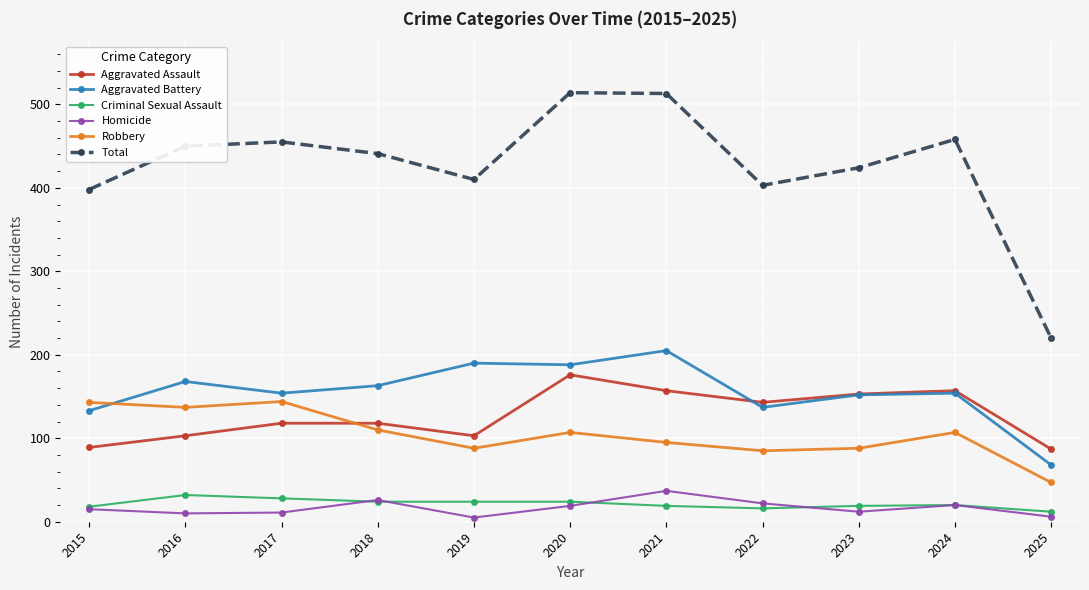

Read the Robbery value at 2015, to the nearest 5.

145